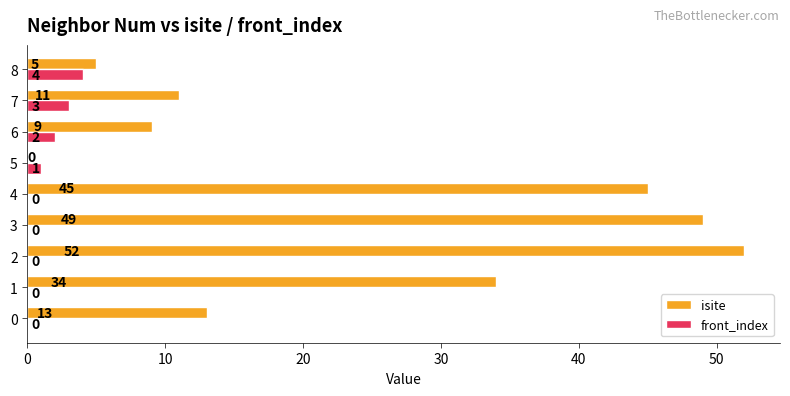

Is it true that front_index equals 4 at 8?

True